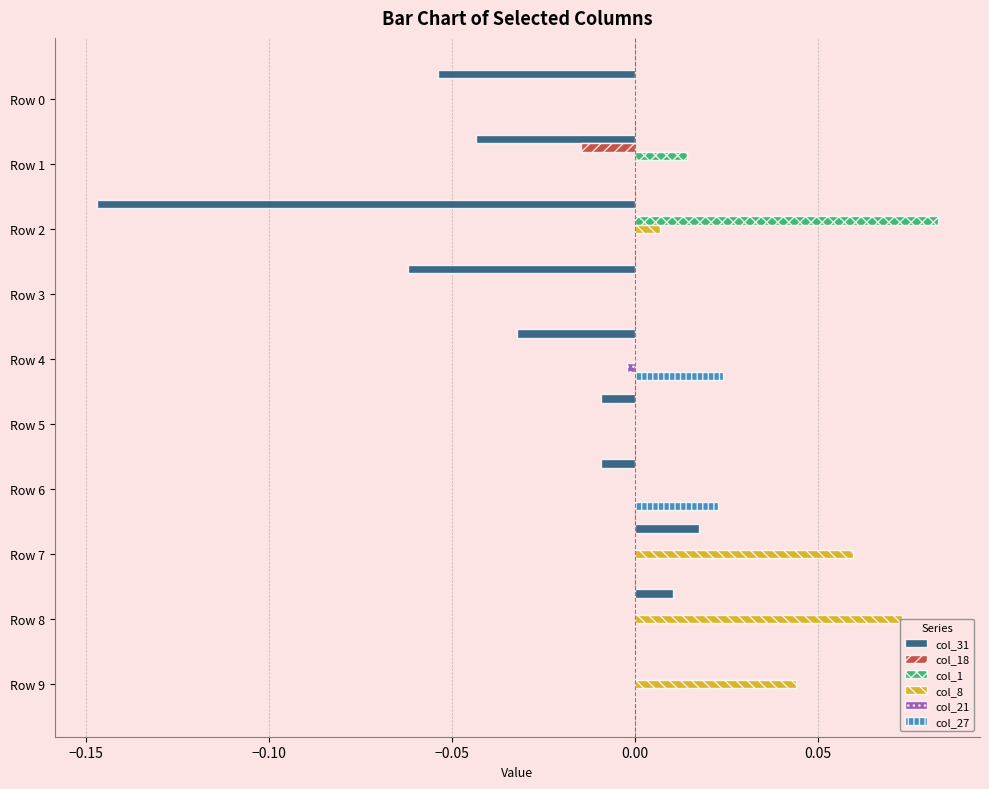

The value of col_8 at Row 9 is 0.0. True or false?

True